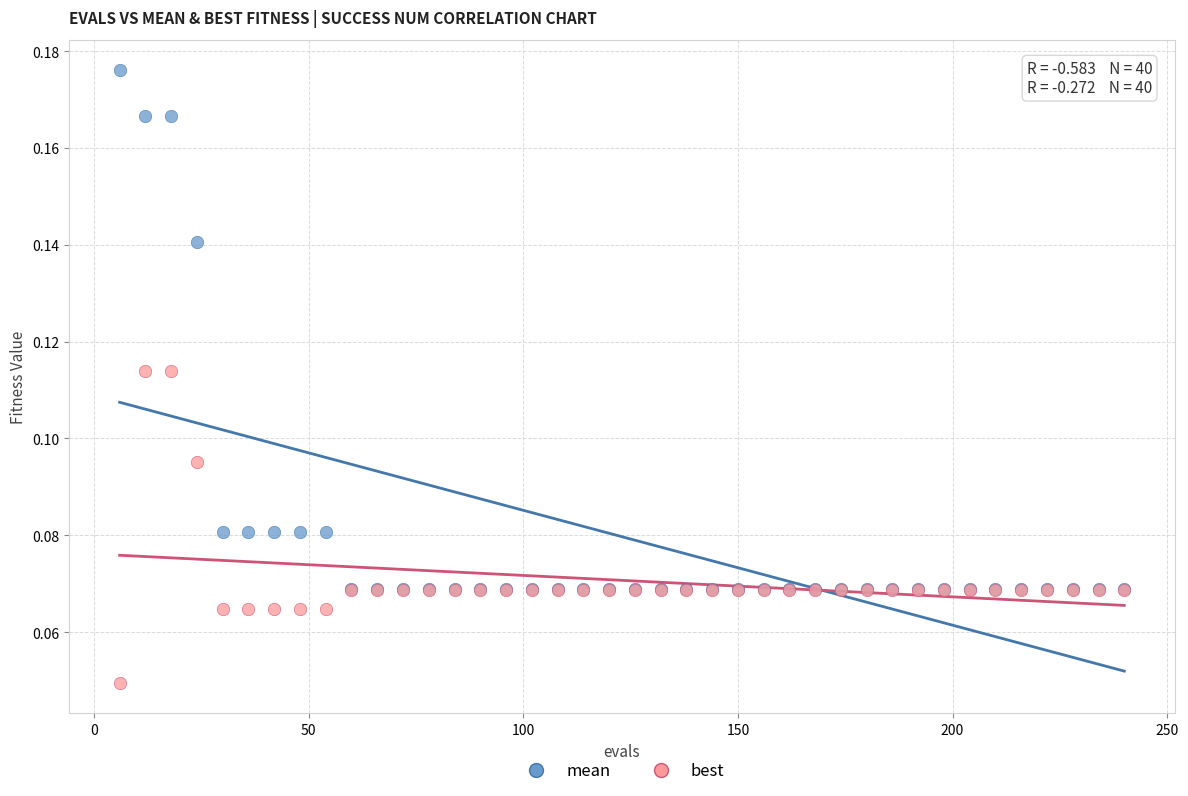

Which series reaches the minimum Y coordinate?

best